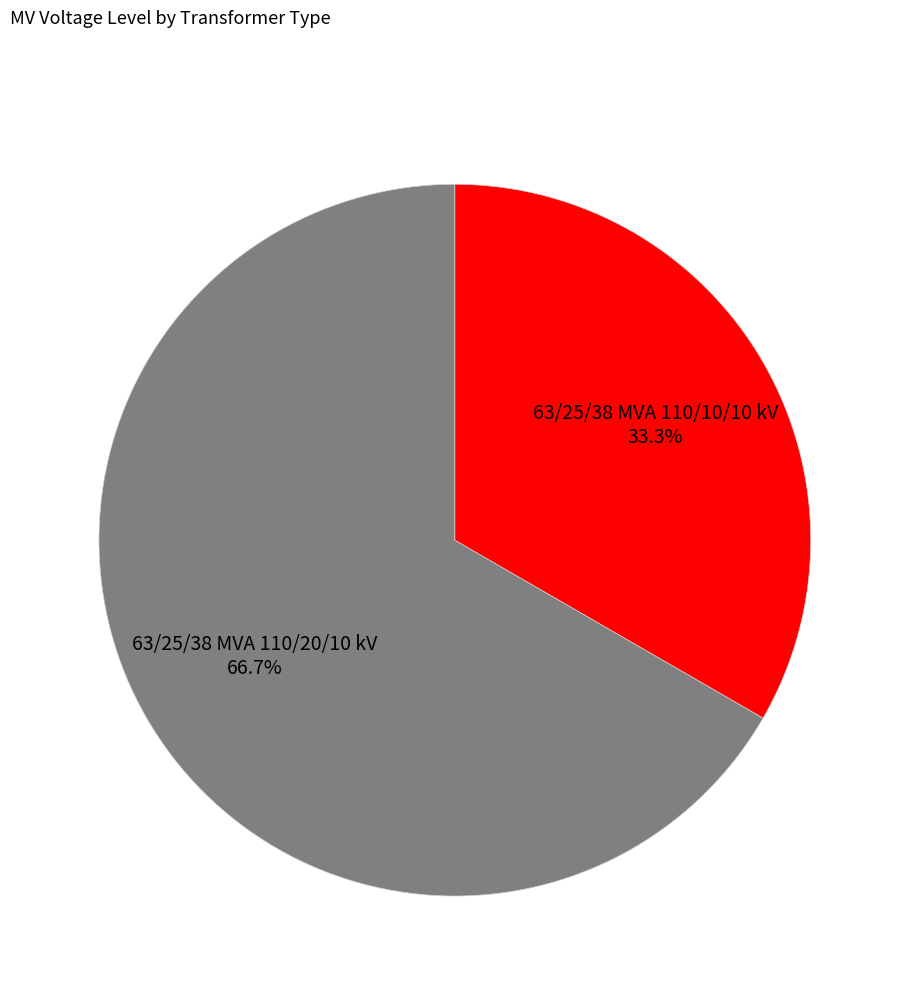

What percentage is NOT represented by 63/25/38 MVA 110/20/10 kV?

33.3%